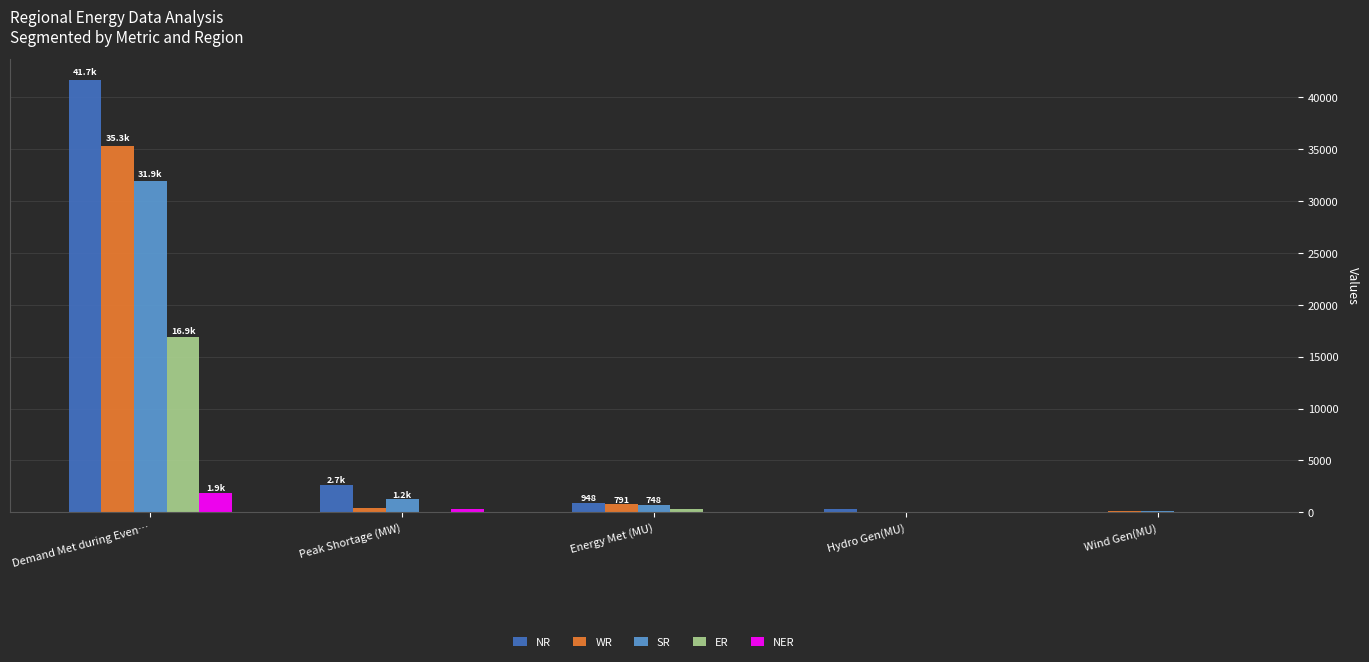

What is the sum of all WR values?

36630